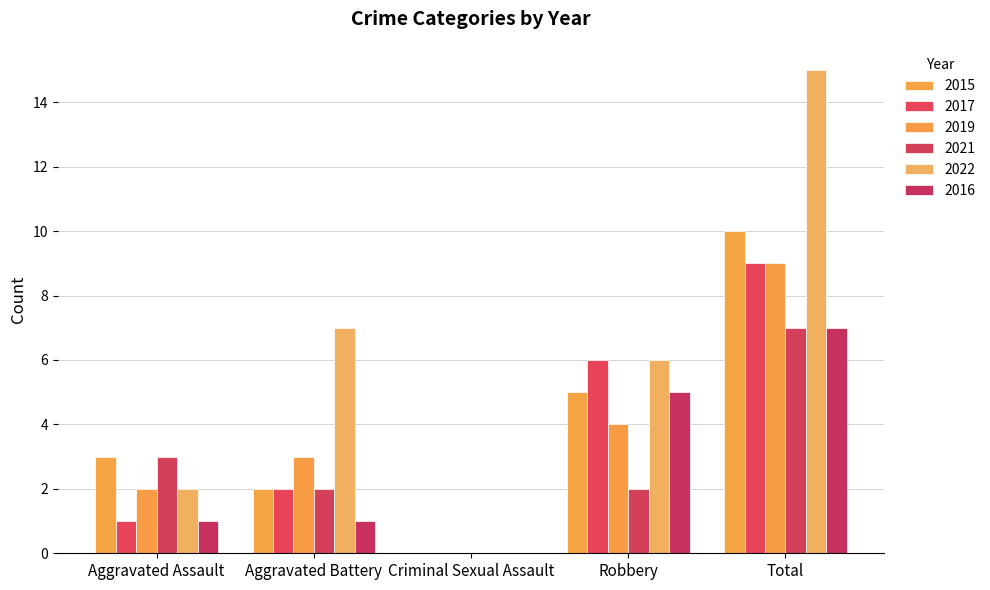

What is the difference between the maximum and minimum values in the 2022 series?

15